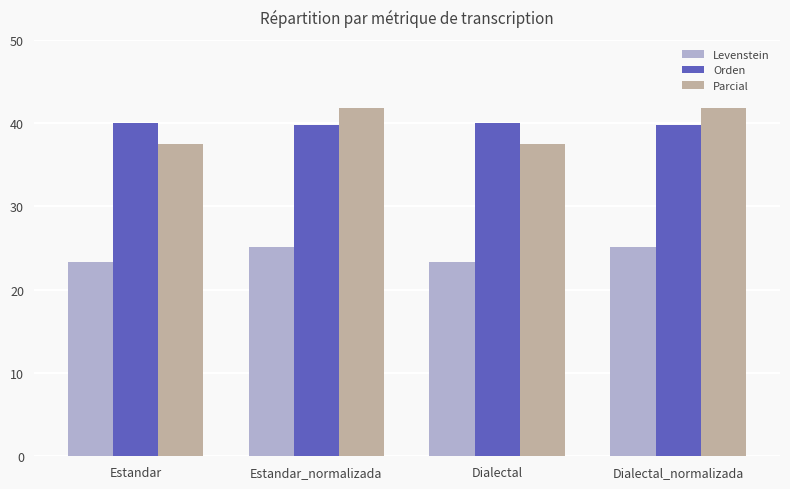

What is the greatest value displayed?

41.8